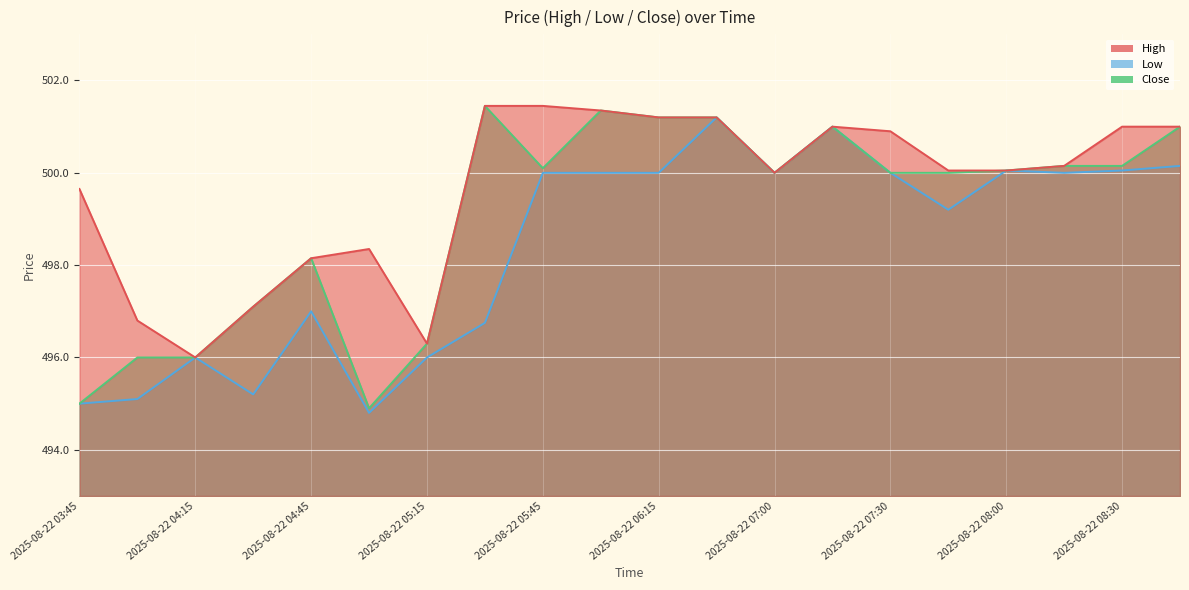

Which series has the largest total across all categories?

High